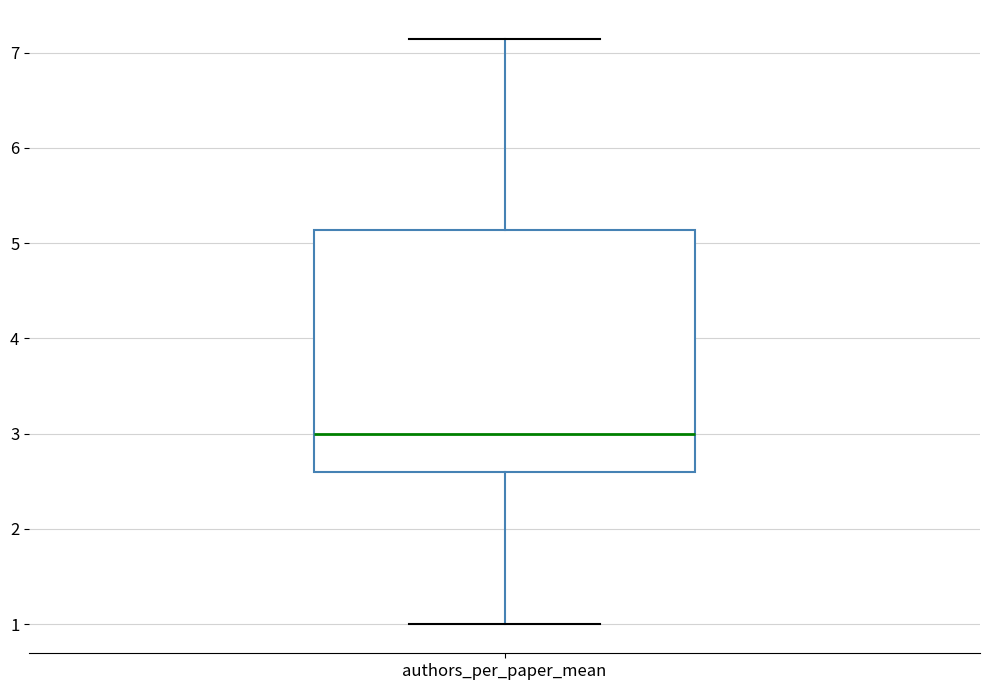

Read this box plot against the y-axis: the position of the median line, the range covered by the box, and the ends of both whiskers. The values are not printed on the chart, so give them approximately, as read against the axis.

median 3.0, box 2.6 to 5.1, whiskers 1.0 to 7.1